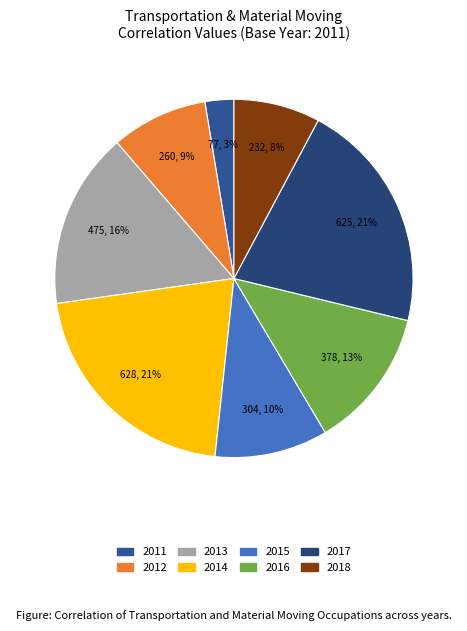

How many segments does this pie chart have?

8